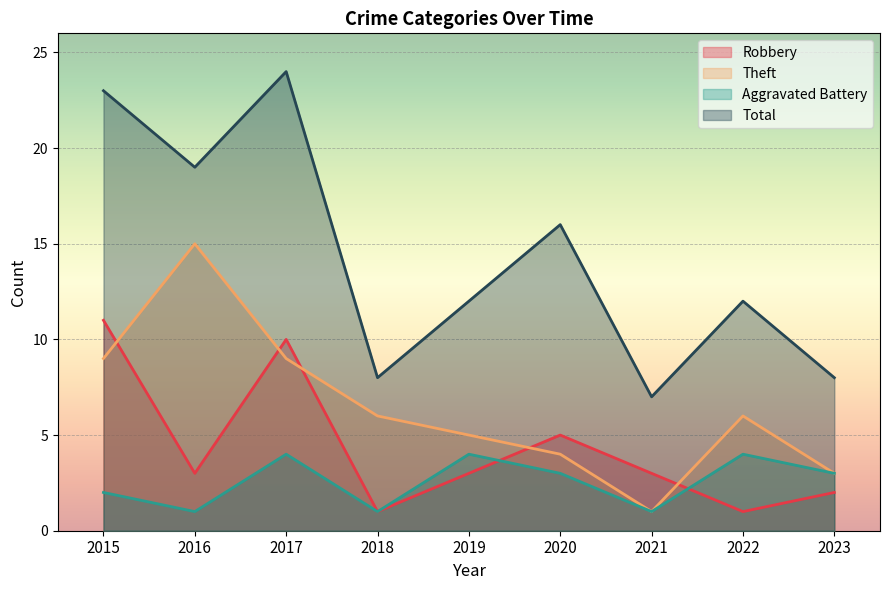

What is the value of the Total point at the 3rd from the left?

24